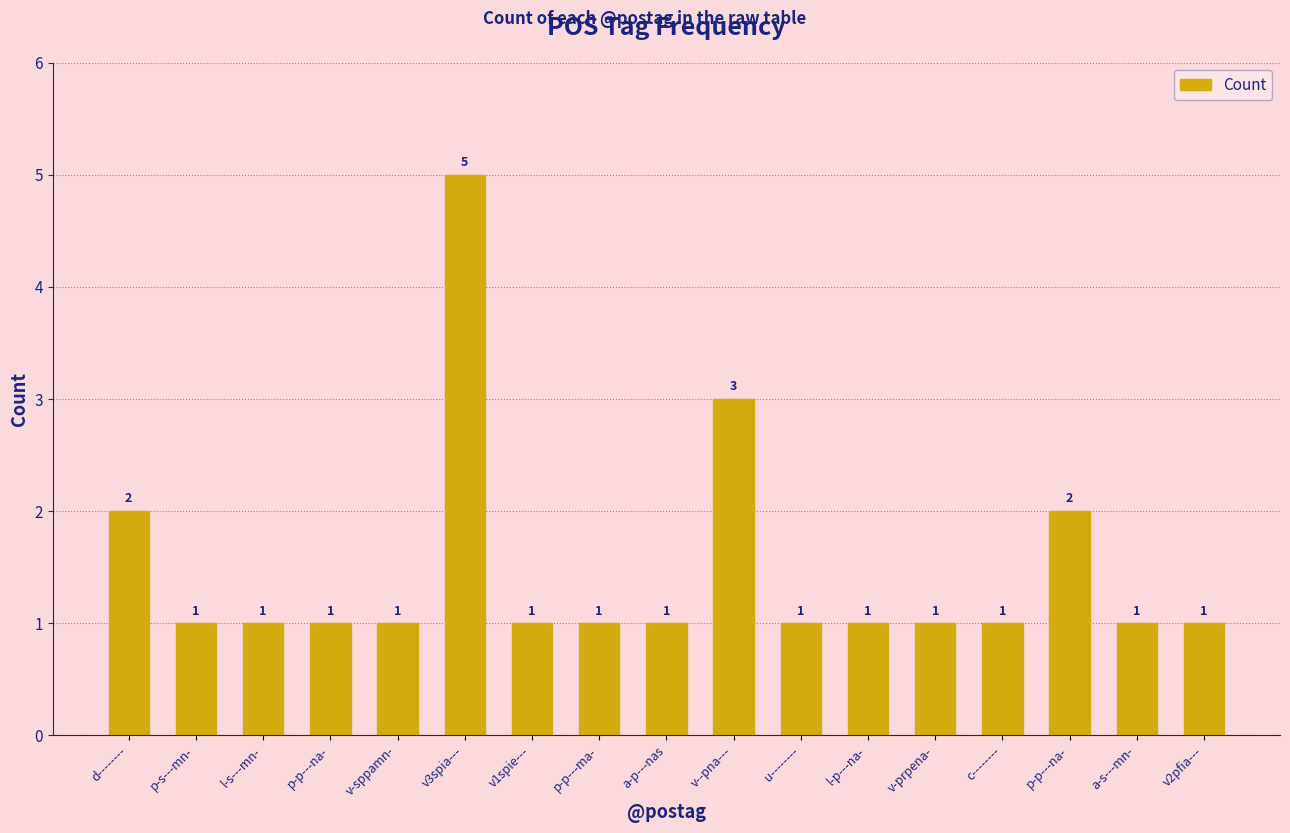

What is the label of the 12th bar from the right?

v3spia---